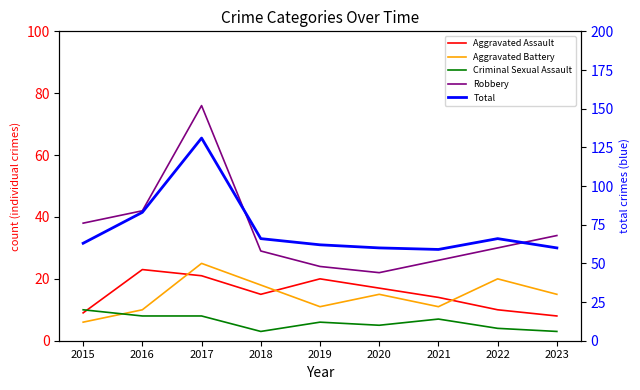

How many series are shown in this chart?

5